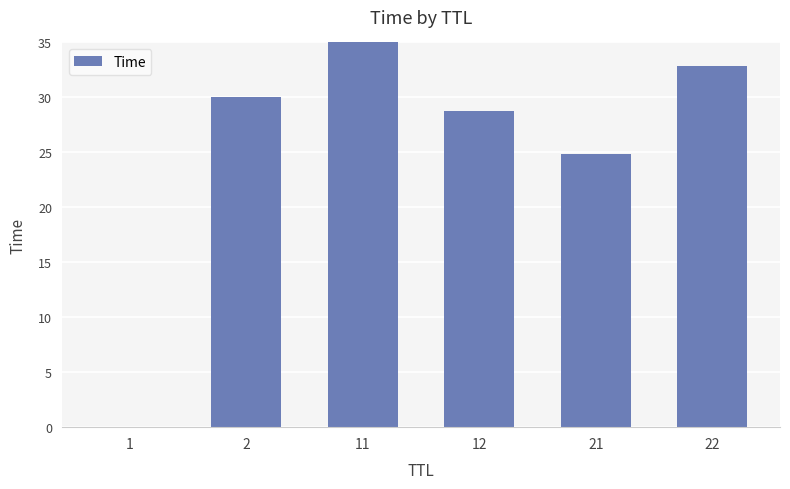

What is the difference between the maximum and minimum values?

38.6